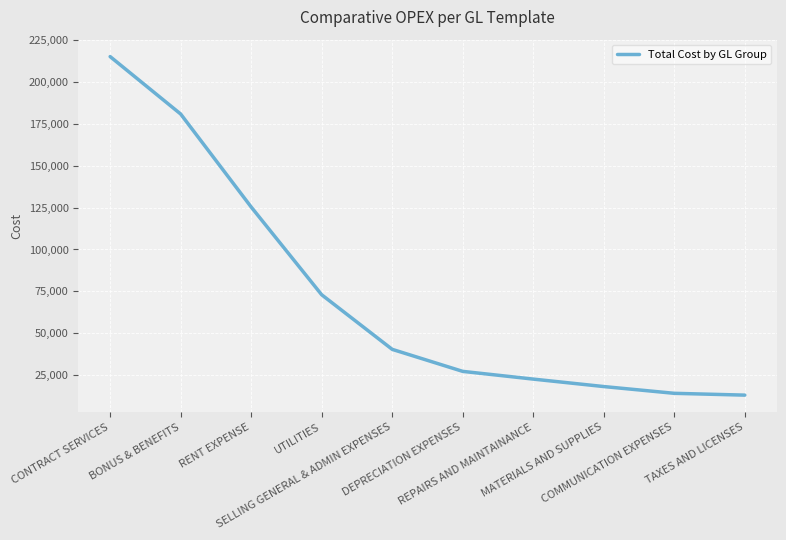

Count the number of data series in this chart.

1